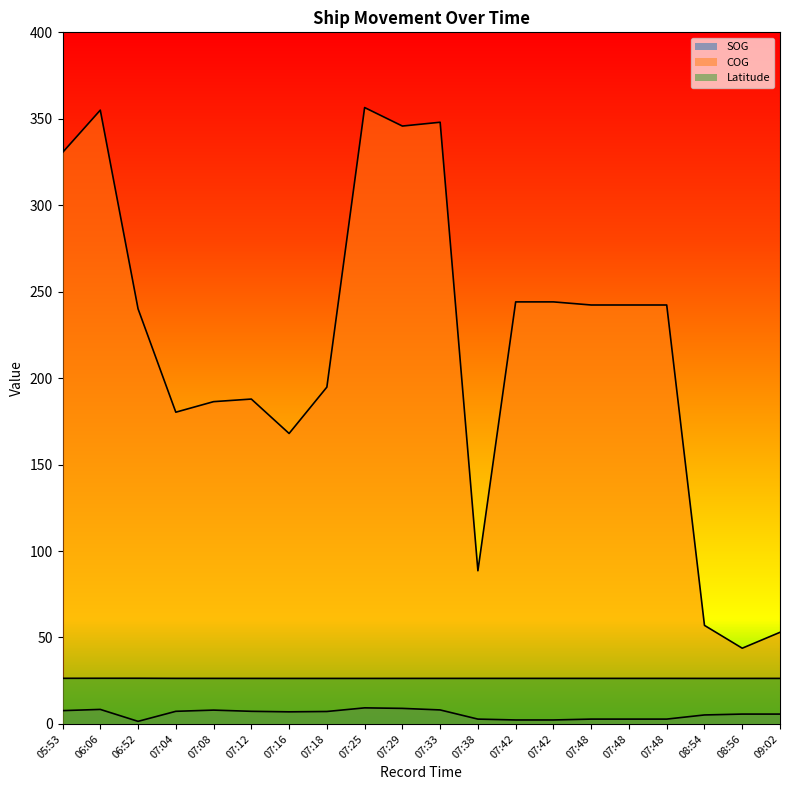

True or false: COG and Latitude intersect in this chart.

False